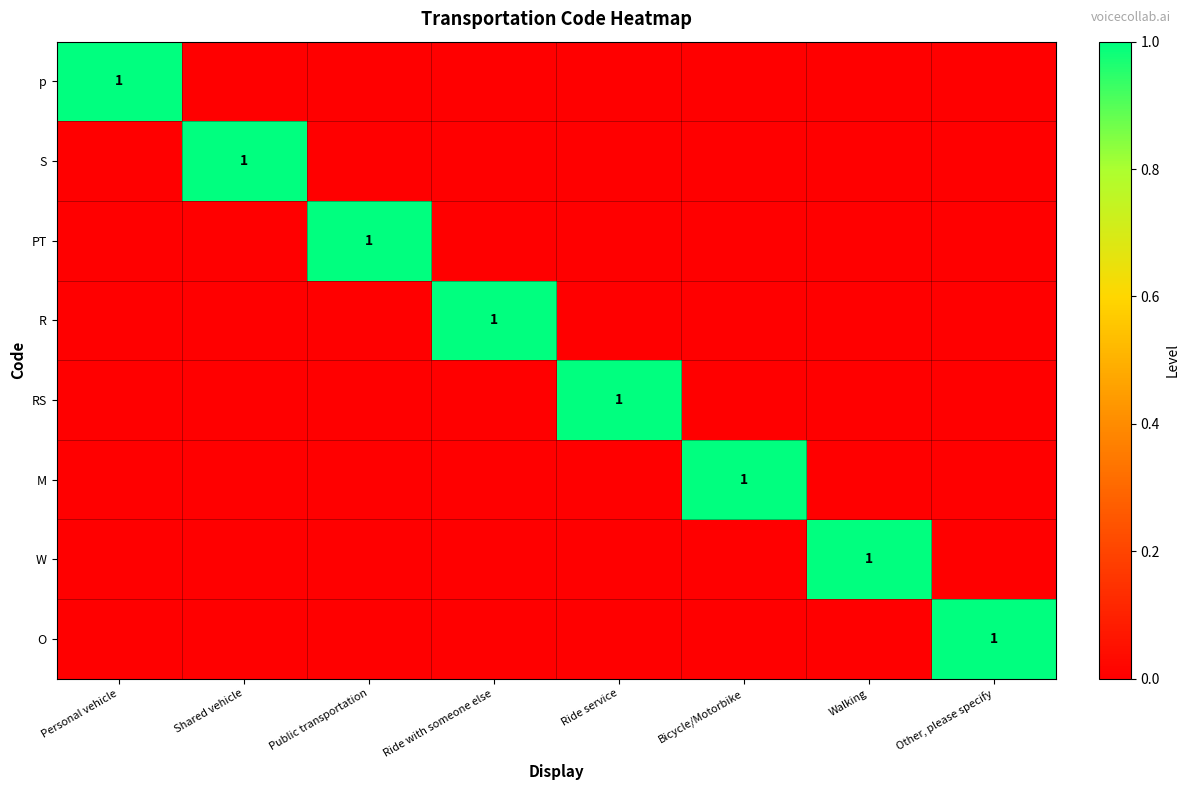

True or false: S has a value of 1 at Shared vehicle.

True